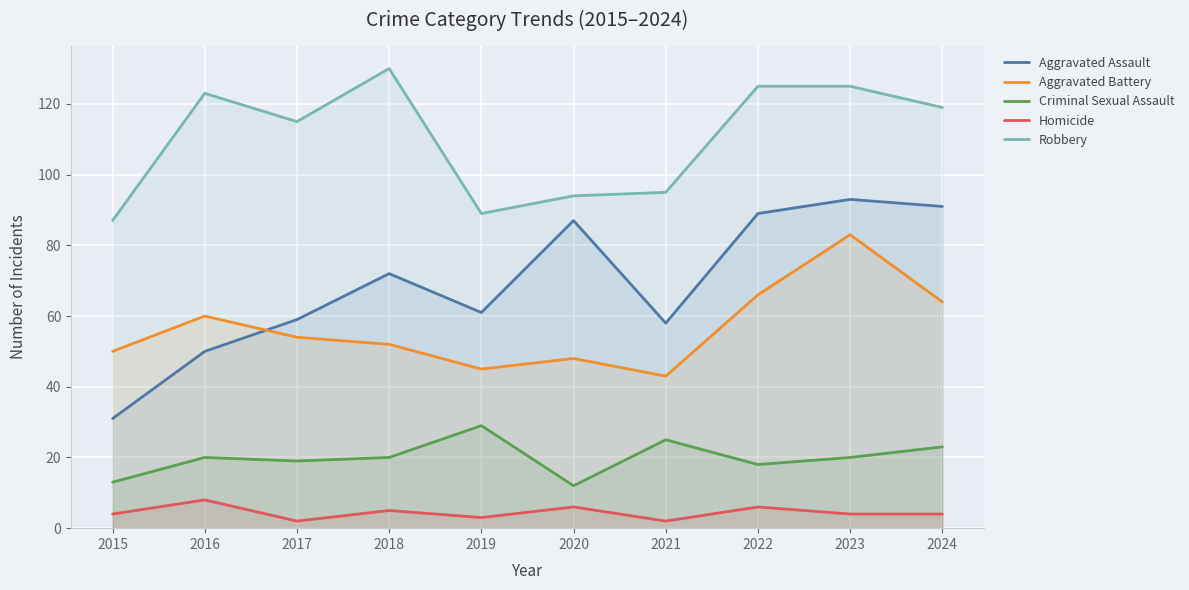

What is the total value across all series at 2022?

304